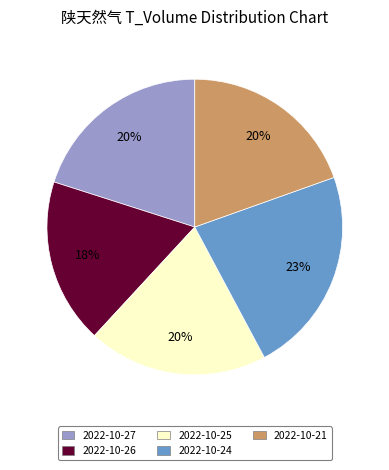

Is the sum of 2022-10-21 and 2022-10-24 greater than half?

No